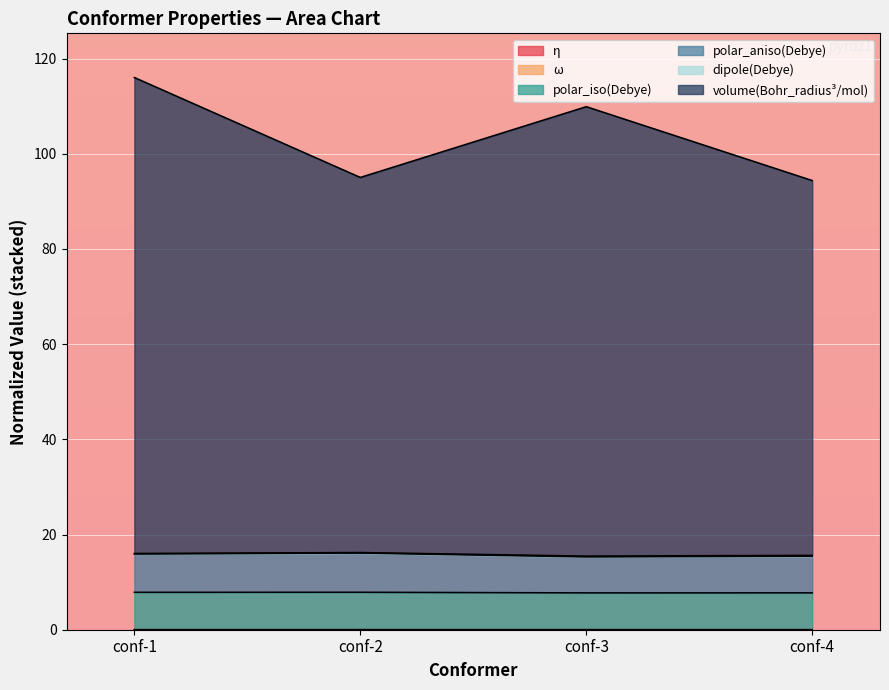

At which category does η reach its first local valley?

conf-2